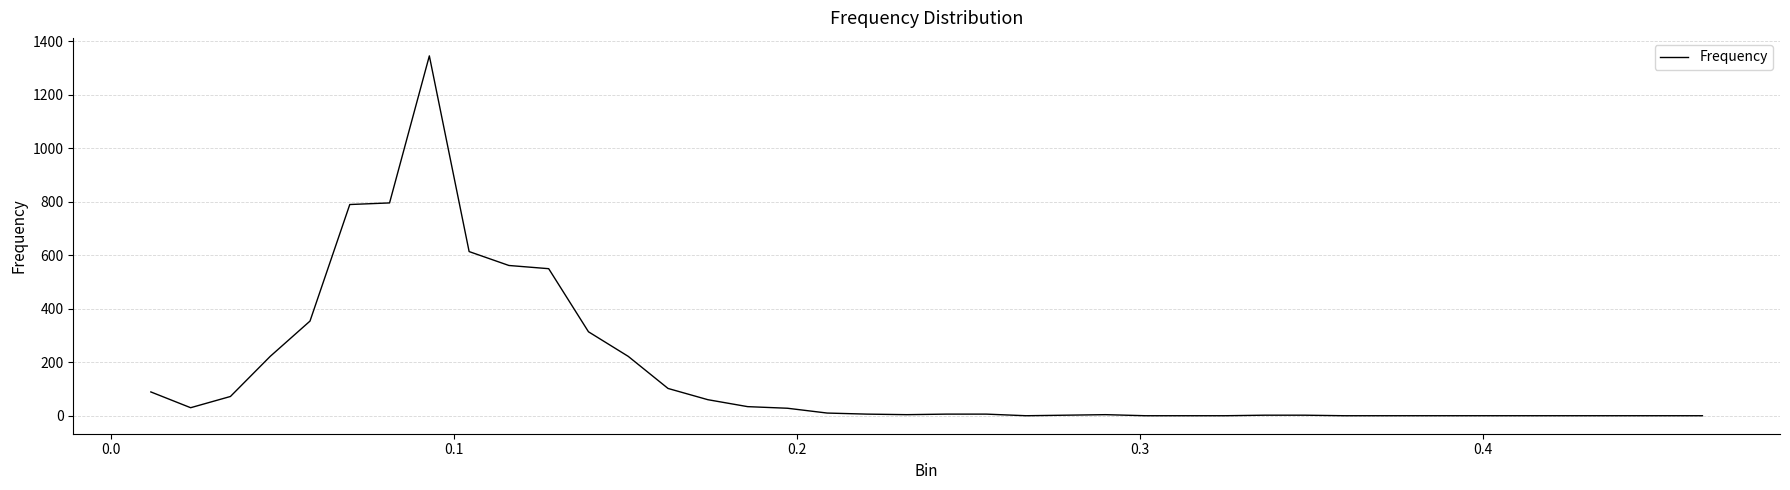

Does the chart have visible grid lines?

Yes